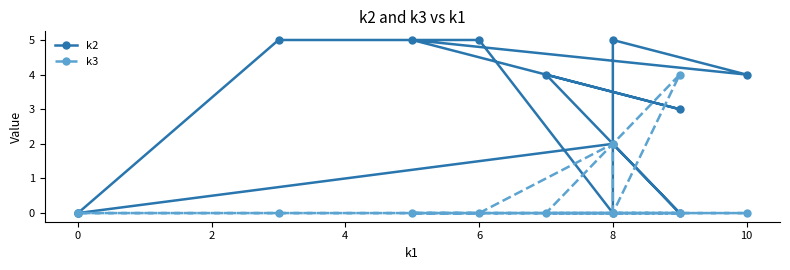

What is the difference between the second highest and minimum values in the k3 series?

2